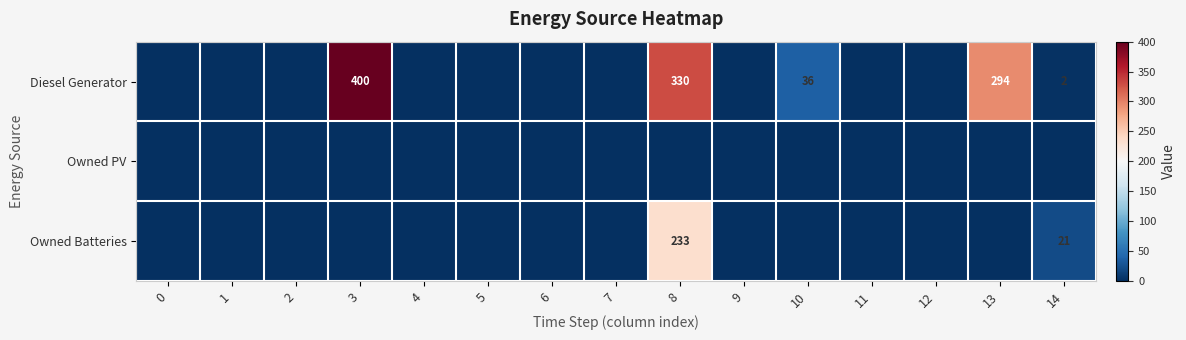

Between 6 and 0, which is larger?

6